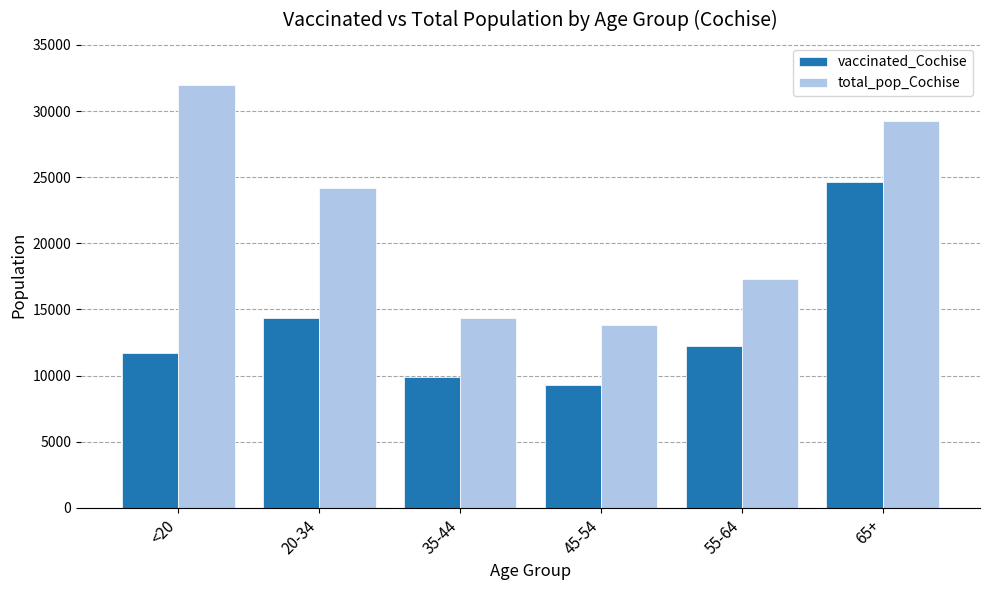

Reading left to right, extract all data points from this chart.

vaccinated_Cochise: <20=11686	20-34=14348	35-44=9888	45-54=9296	55-64=12238	65+=24656
total_pop_Cochise: <20=31961	20-34=24177	35-44=14339	45-54=13812	55-64=17291	65+=29228